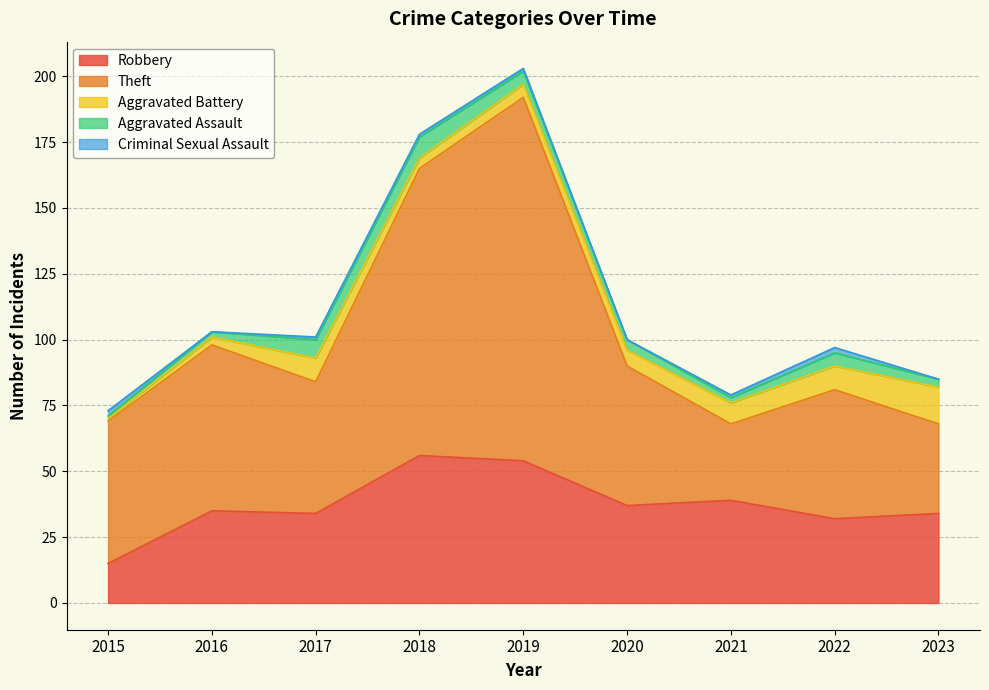

Where is the first local maximum for Criminal Sexual Assault?

2022